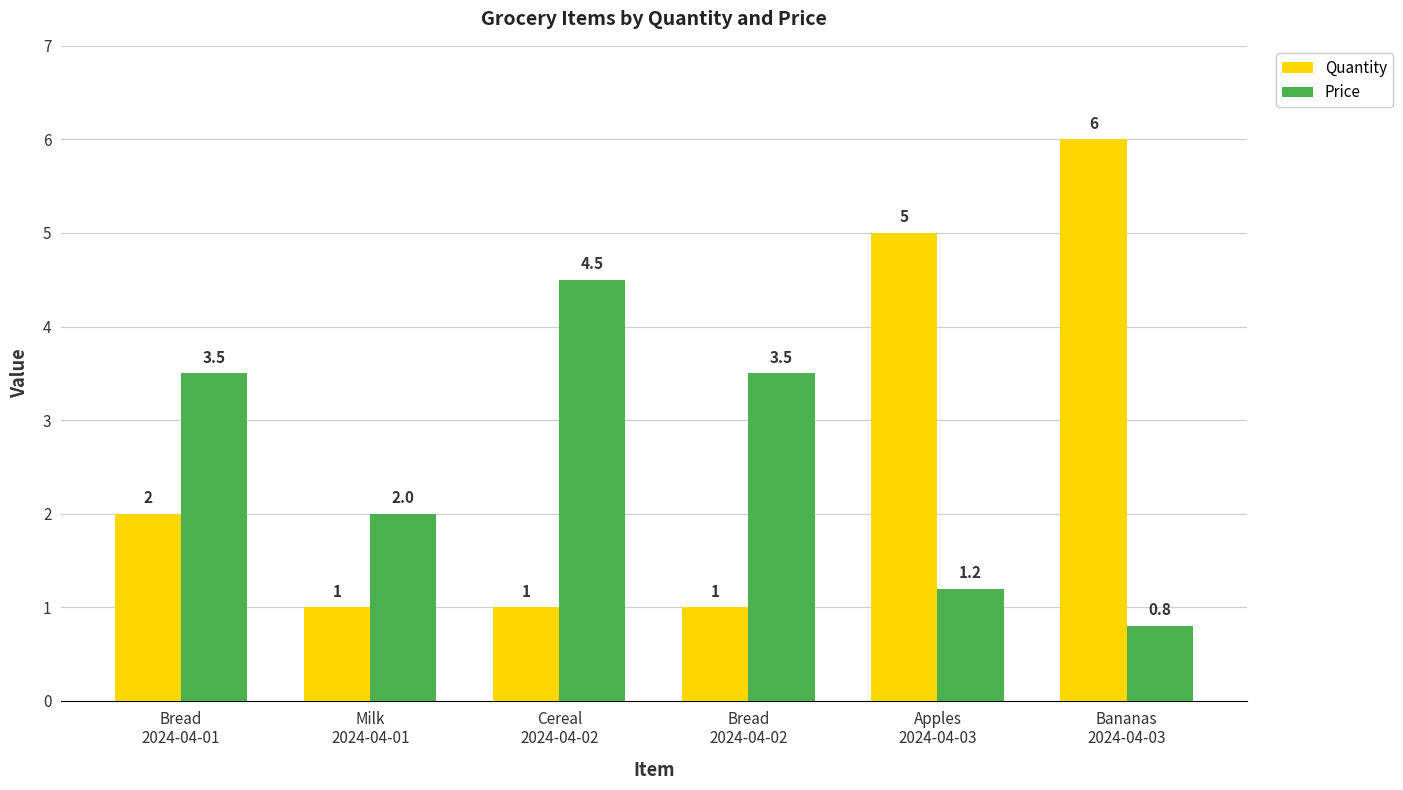

Which series has the largest total across all categories?

Quantity